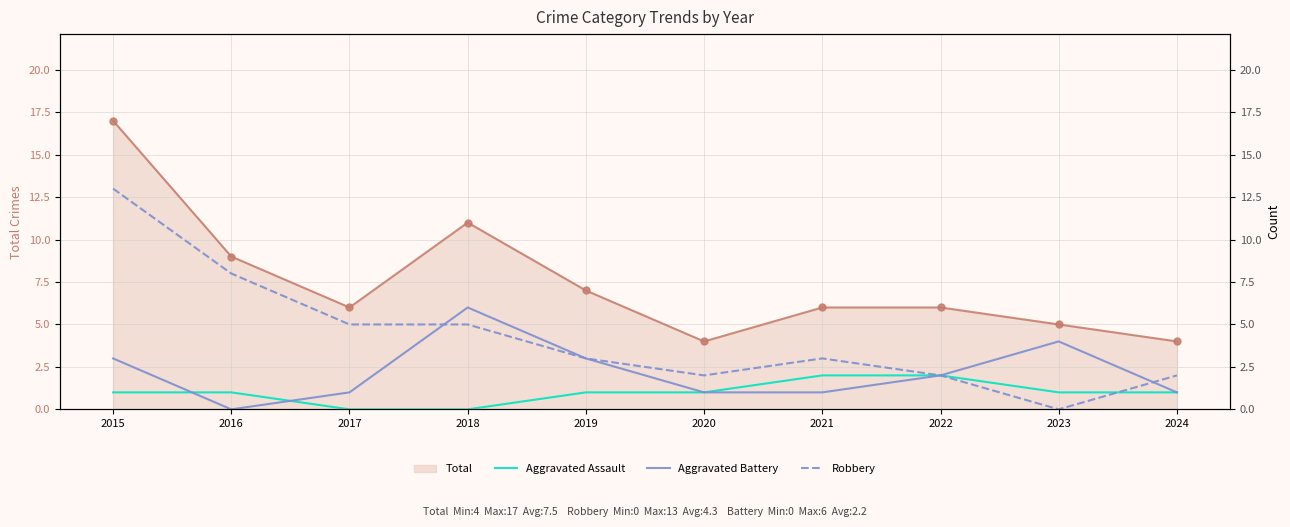

How many values in the Aggravated Battery series exceed 2?

4